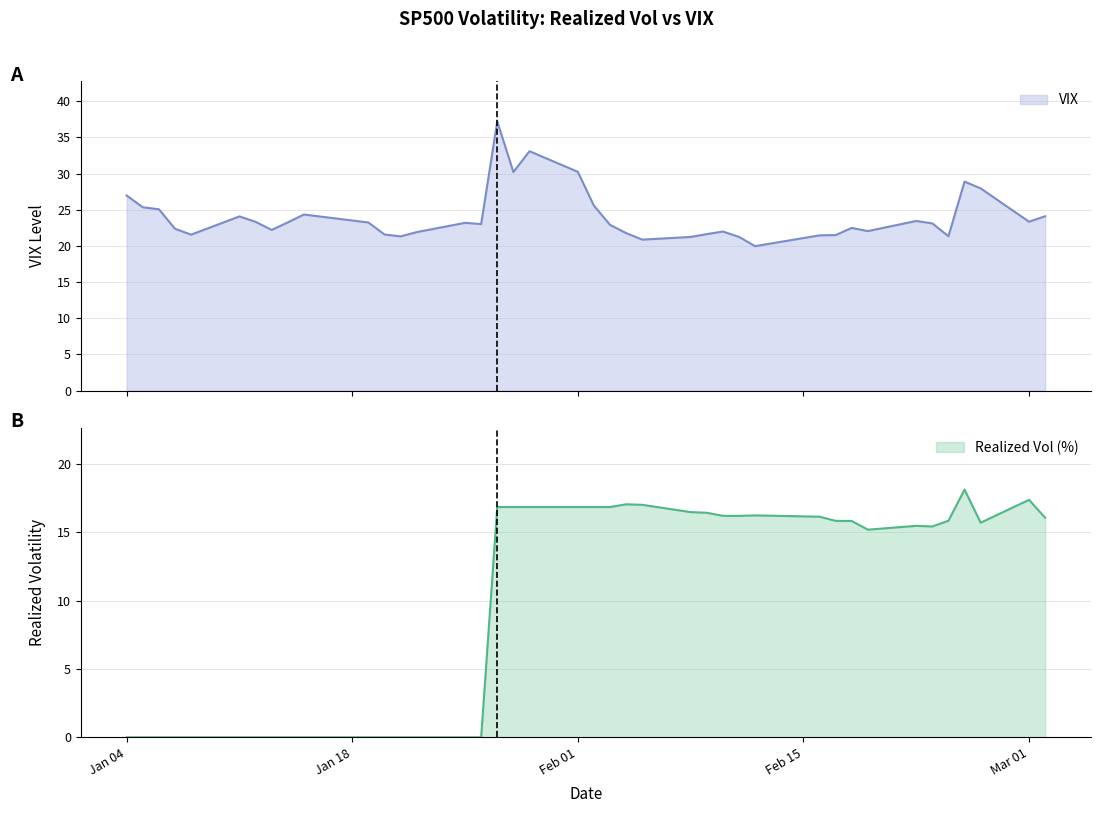

What is the lowest value of the VIX series?

20.0